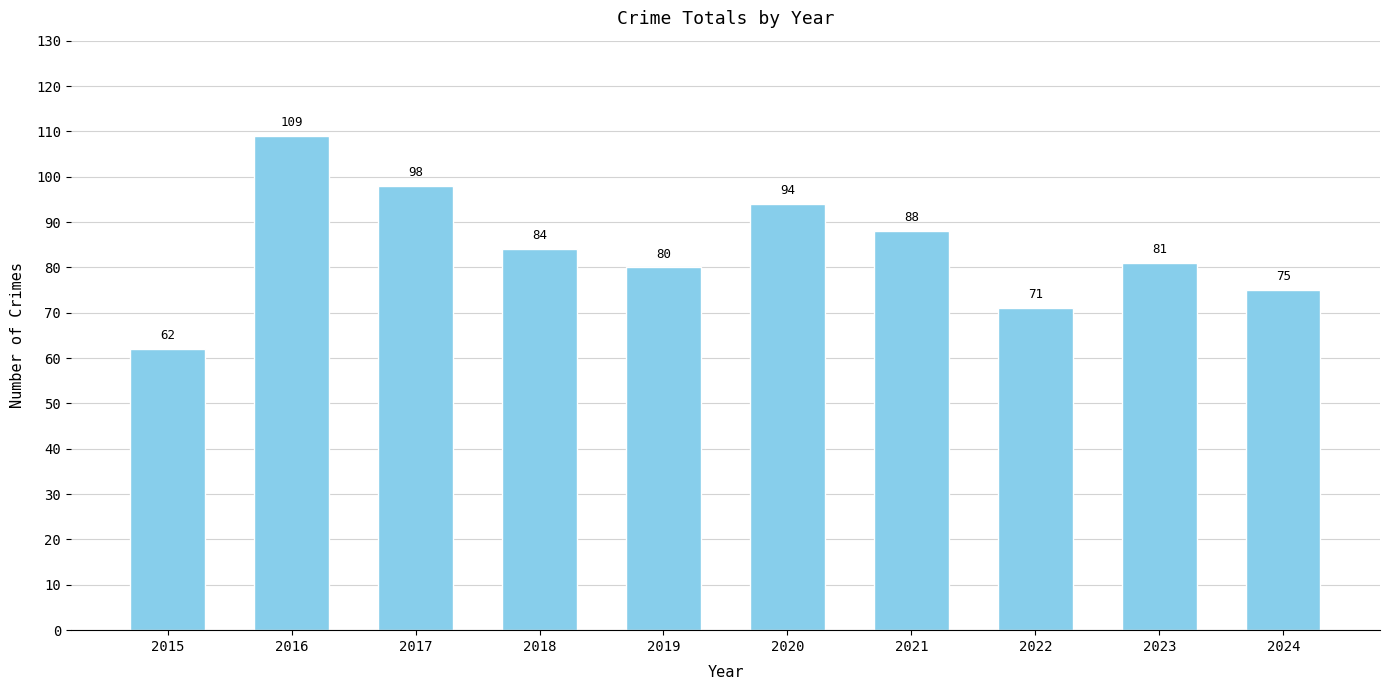

What is the difference between the maximum and second lowest values?

38